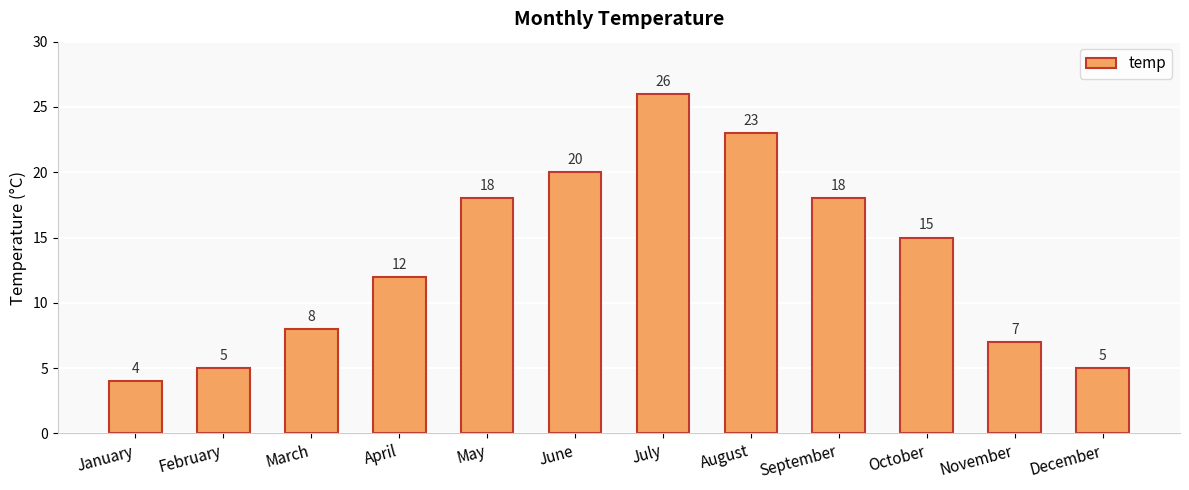

How many distinct data groups are displayed?

1